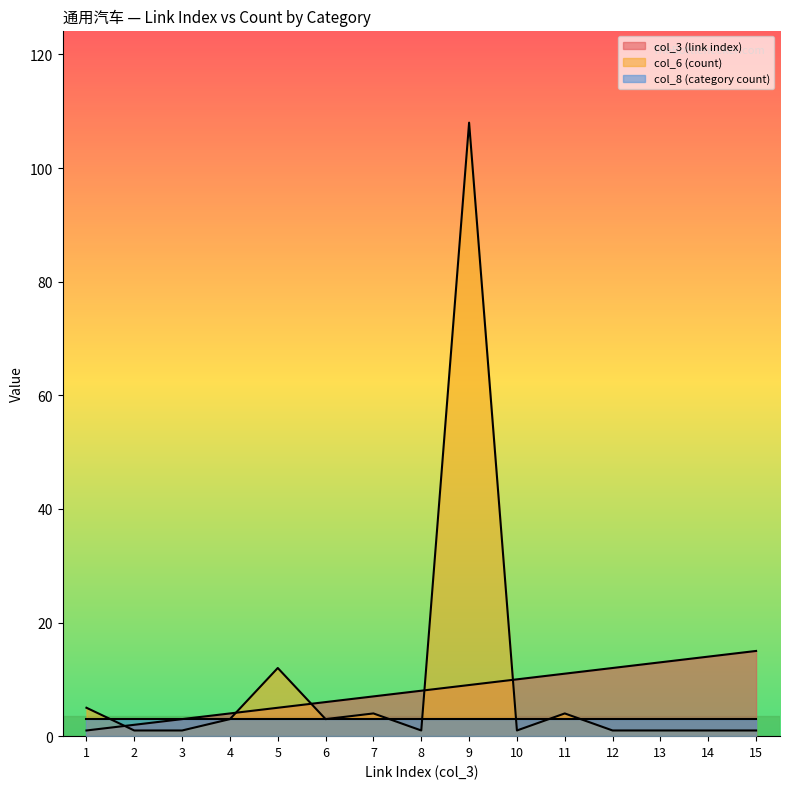

What are all the series names shown in the legend?

col_3 (link index), col_6 (count), col_8 (category count)